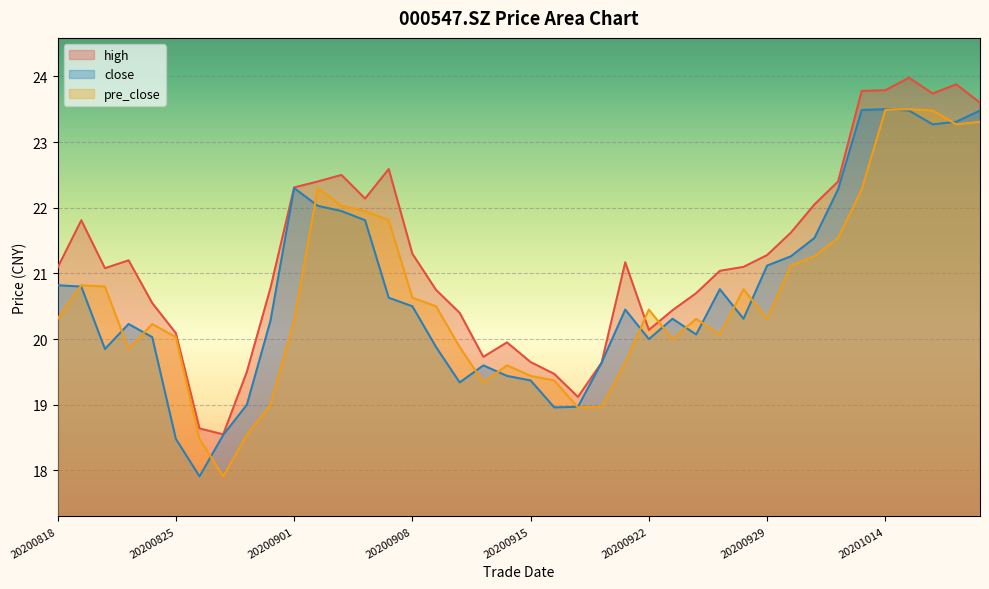

How many values in the pre_close series exceed 20?

26